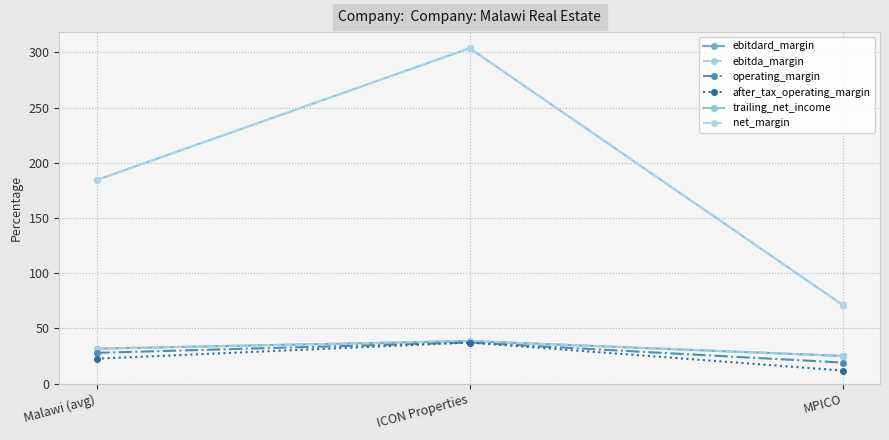

Reading left to right, list all the values displayed in this chart.

ebitdard_margin: Malawi (avg)=31.6	ICON Properties=38.6	MPICO=25.0
ebitda_margin: Malawi (avg)=31.6	ICON Properties=38.6	MPICO=25.0
operating_margin: Malawi (avg)=27.8	ICON Properties=37.1	MPICO=19.0
after_tax_operating_margin: Malawi (avg)=22.5	ICON Properties=37.1	MPICO=11.8
trailing_net_income: Malawi (avg)=184.3	ICON Properties=303.7	MPICO=71.2
net_margin: Malawi (avg)=184.3	ICON Properties=303.7	MPICO=71.2